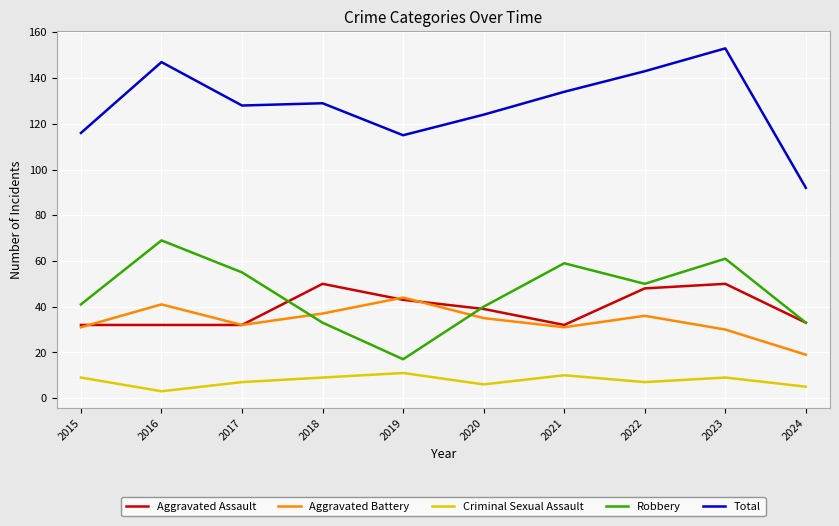

Reading left to right, extract all data points from this chart.

Aggravated Assault: 32	32	32	50	43	39	32	48	50	33
Aggravated Battery: 31	41	32	37	44	35	31	36	30	19
Criminal Sexual Assault: 9	3	7	9	11	6	10	7	9	5
Robbery: 41	69	55	33	17	40	59	50	61	33
Total: 116	147	128	129	115	124	134	143	153	92